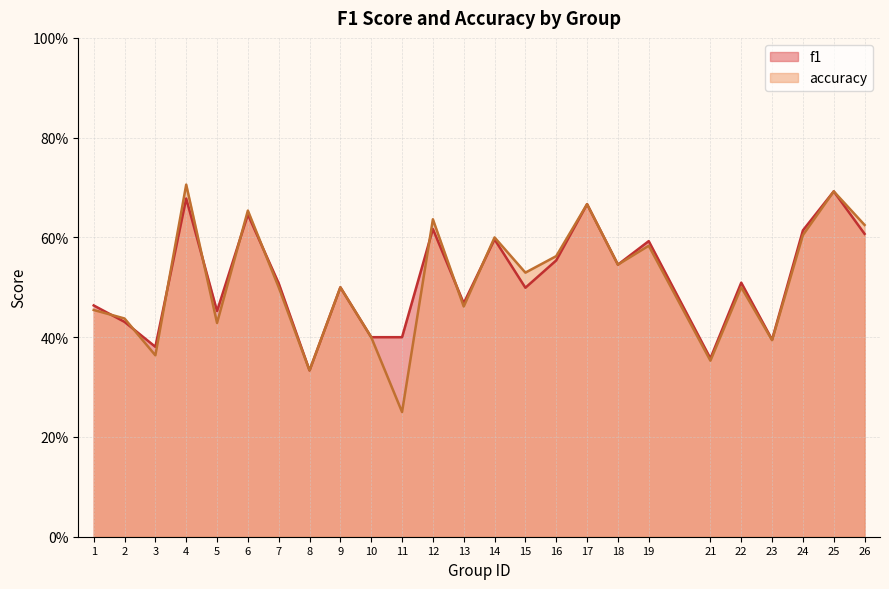

Reading right to left, list all the values displayed in this chart.

f1: 0.6	0.7	0.6	0.4	0.5	0.4	0.6	0.5	0.7	0.6	0.5	0.6	0.5	0.6	0.4	0.4	0.5	0.3	0.5	0.6	0.5	0.7	0.4	0.4	0.5
accuracy: 0.6	0.7	0.6	0.4	0.5	0.4	0.6	0.5	0.7	0.6	0.5	0.6	0.5	0.6	0.2	0.4	0.5	0.3	0.5	0.7	0.4	0.7	0.4	0.4	0.5